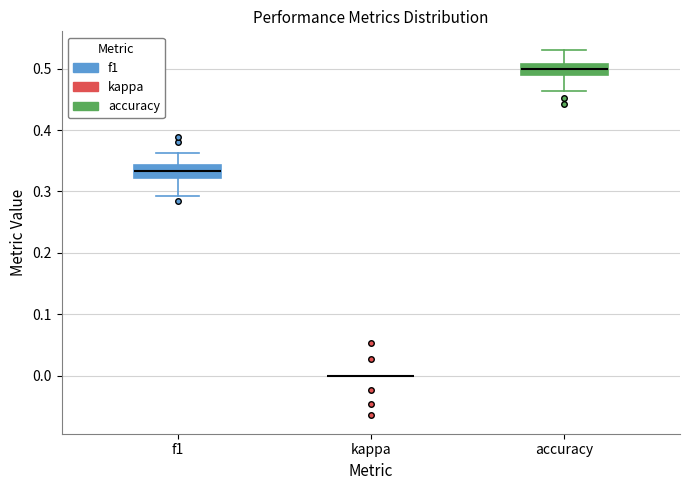

Where does the median line of the box for f1 sit on the y-axis? The values are not printed on the chart, so give them approximately, as read against the axis.

0.33